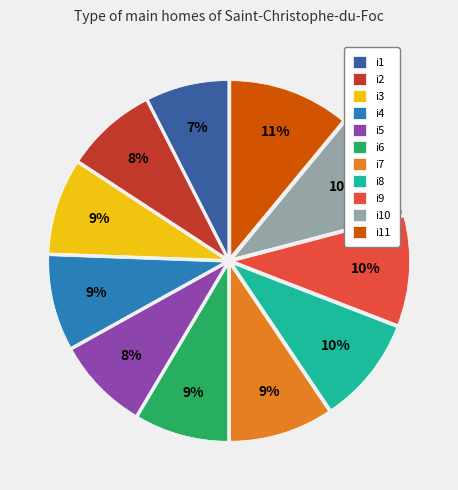

Which has a higher value, i10 or i11?

i11